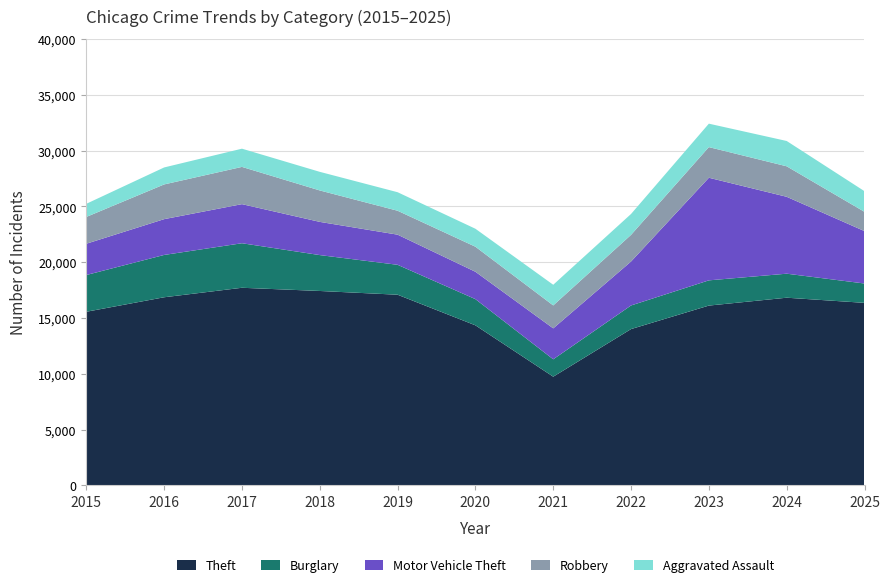

Reading left to right, list all the values displayed in this chart.

Theft: 2015=15556	2016=16856	2017=17707	2018=17420	2019=17084	2020=14340	2021=9736	2022=14004	2023=16110	2024=16816	2025=16354
Burglary: 2015=3295	2016=3794	2017=3992	2018=3217	2019=2682	2020=2348	2021=1558	2022=2117	2023=2262	2024=2153	2025=1735
Motor Vehicle Theft: 2015=2804	2016=3209	2017=3505	2018=2977	2019=2702	2020=2454	2021=2774	2022=3940	2023=9199	2024=6894	2025=4698
Robbery: 2015=2403	2016=3113	2017=3339	2018=2818	2019=2144	2020=2245	2021=2056	2022=2390	2023=2746	2024=2734	2025=1727
Aggravated Assault: 2015=1177	2016=1522	2017=1633	2018=1668	2019=1661	2020=1611	2021=1852	2022=1872	2023=2102	2024=2269	2025=1851